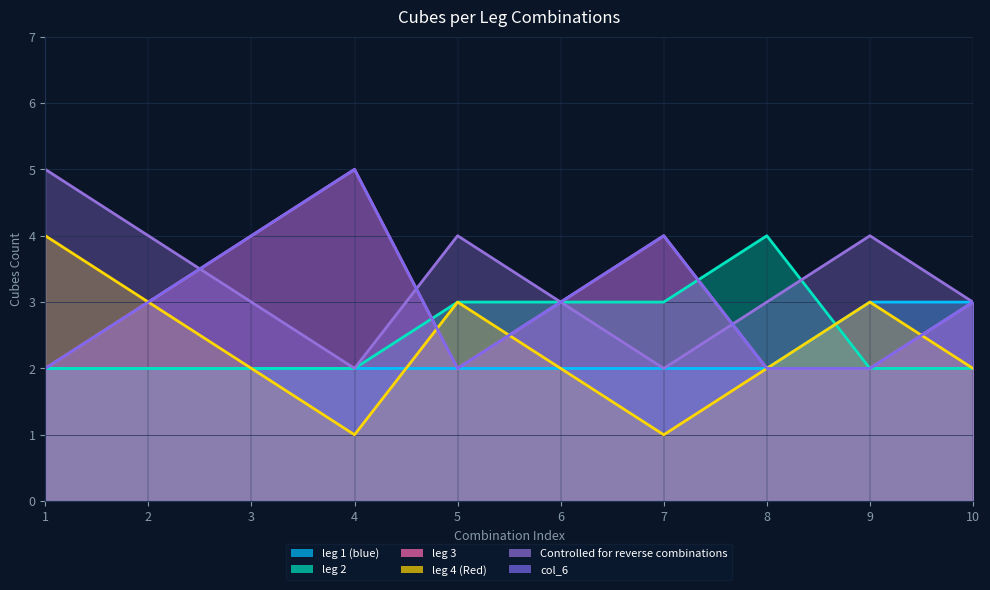

What is the approximate value of col_6 at 10?

3